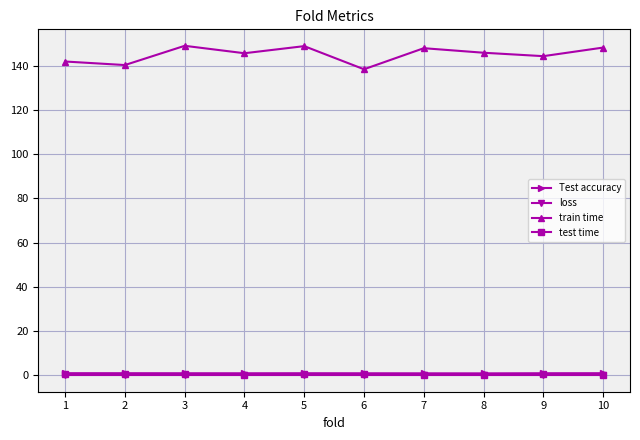

Which series has the widest spread of values?

train time